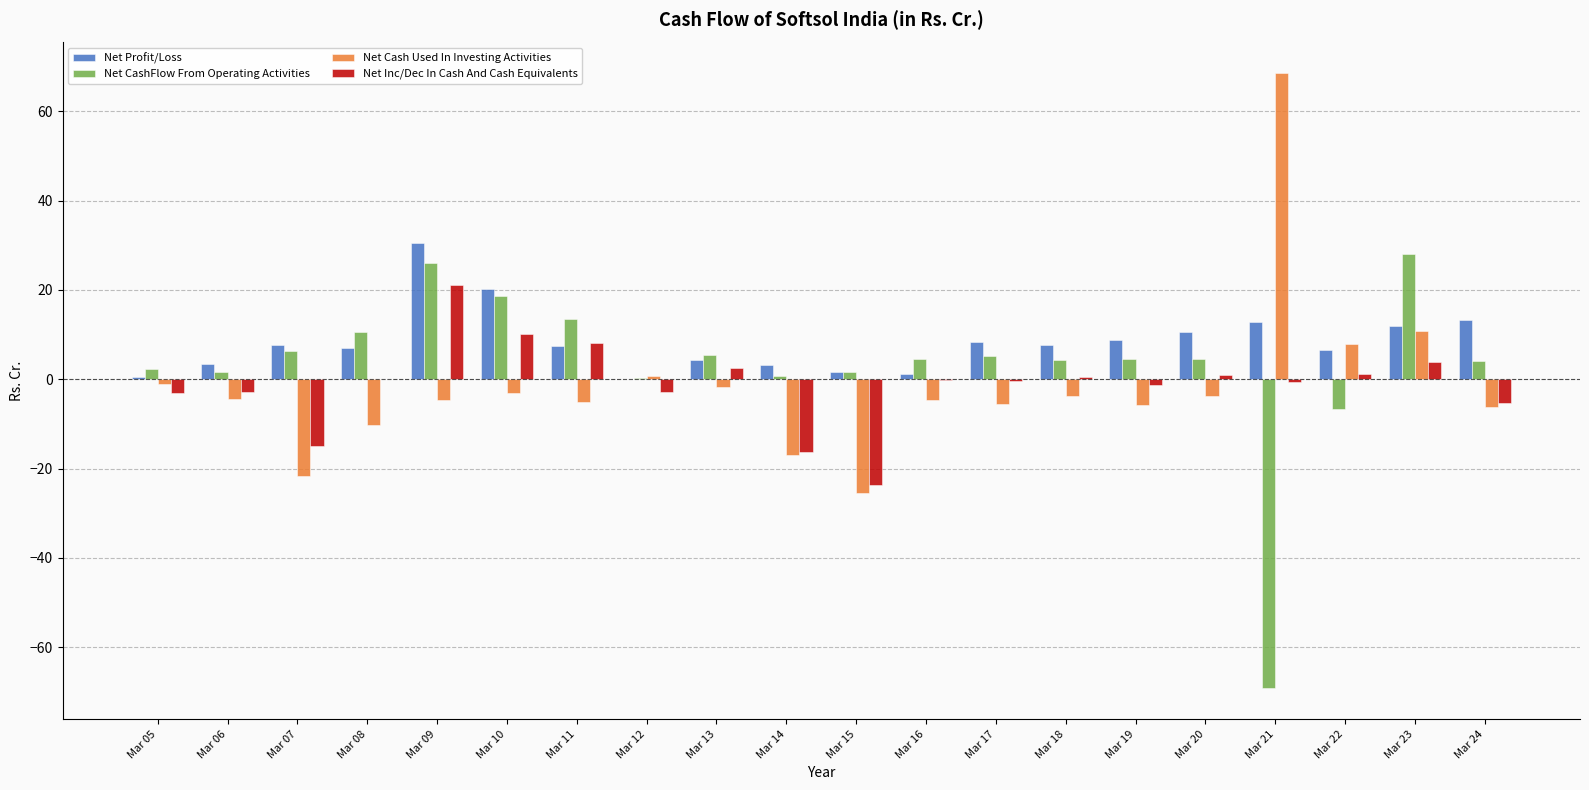

Is it true that Net Cash Used In Investing Activities equals -3.1 at Mar 10?

True